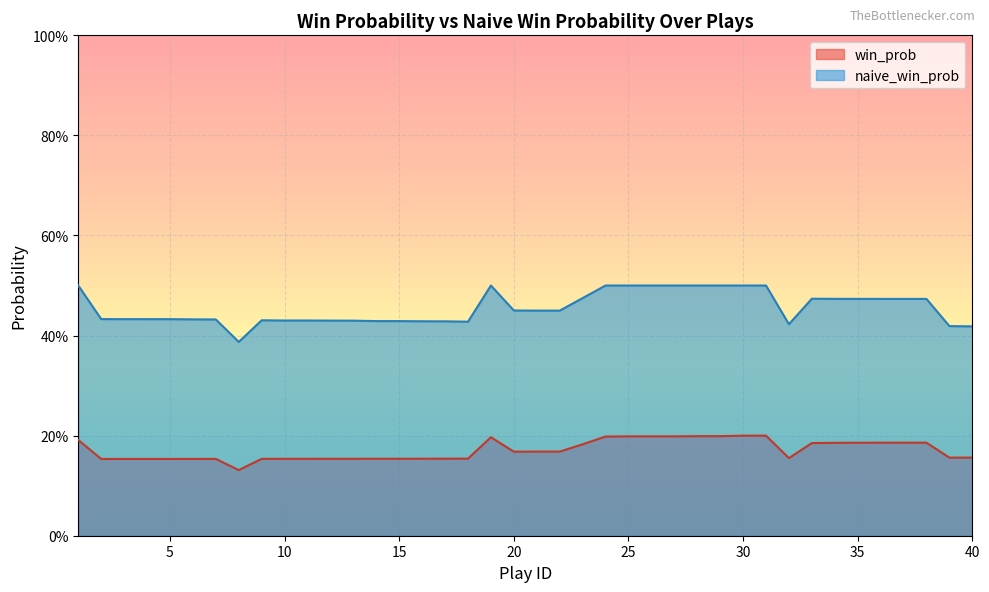

Between 14 and 35, which is larger?

35